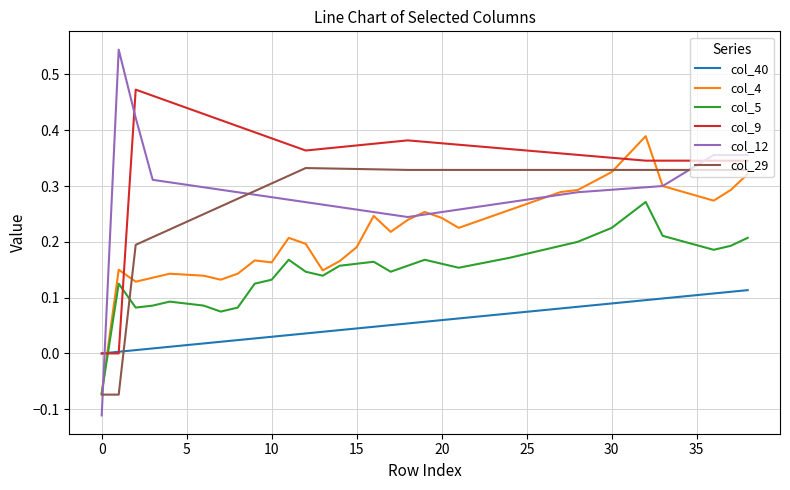

How many intersections are there between col_4 and col_9?

4